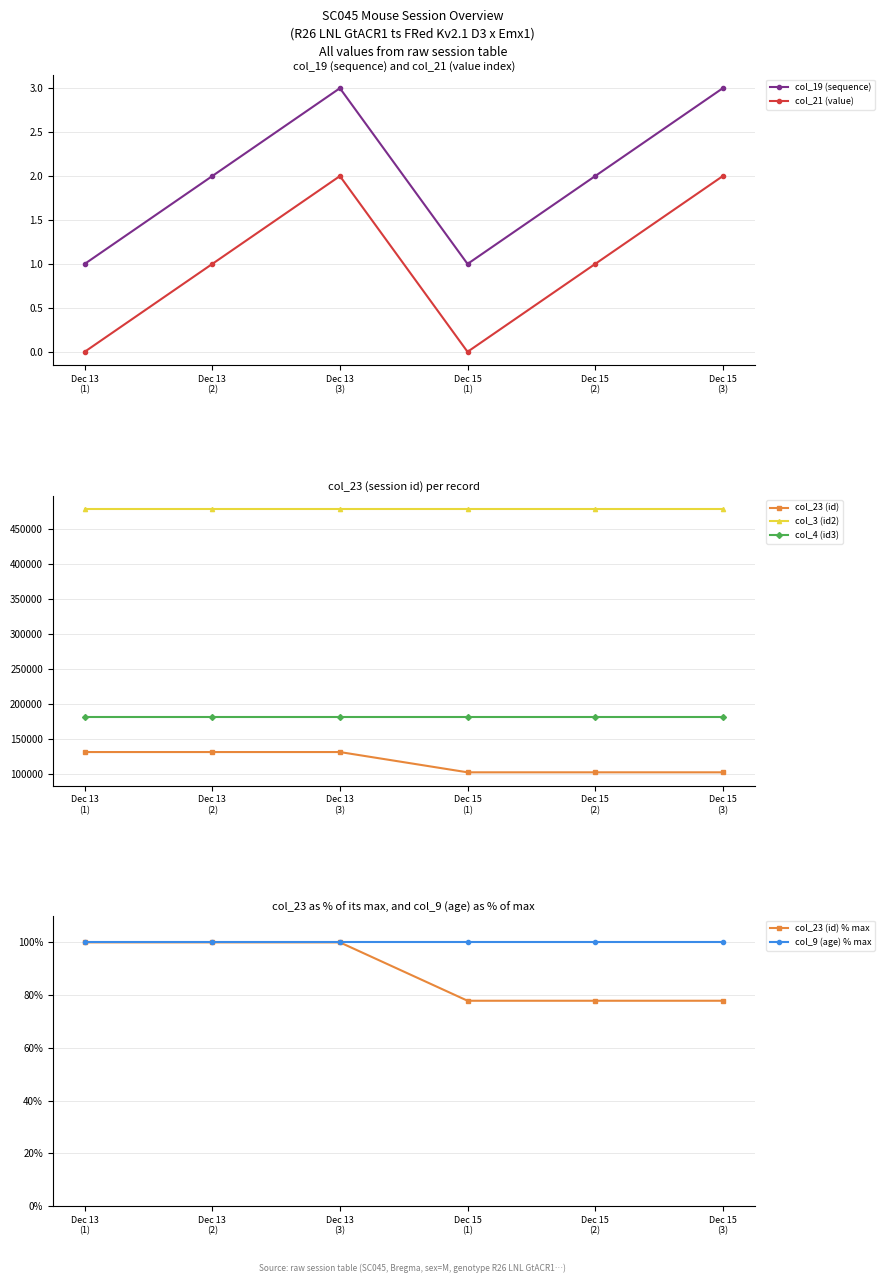

Count the col_21 (value) values in the range 0 to 2.

6